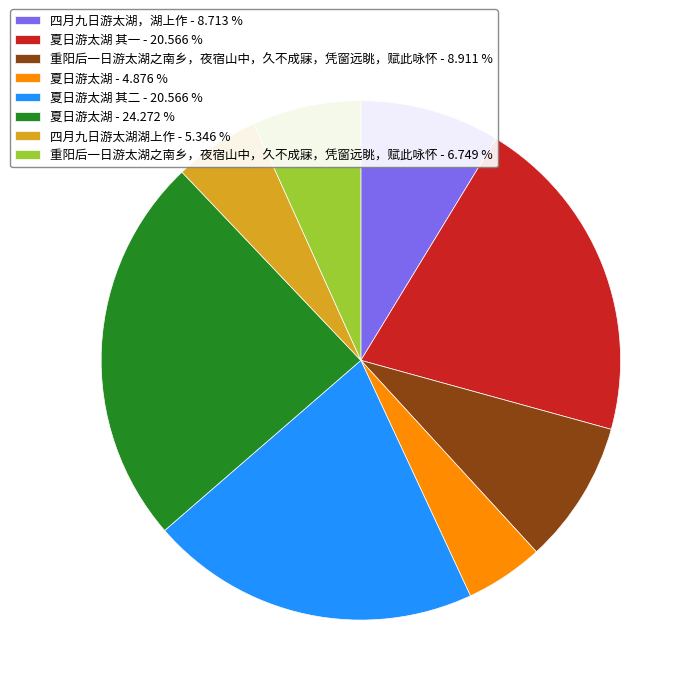

Does any single category account for the majority?

No